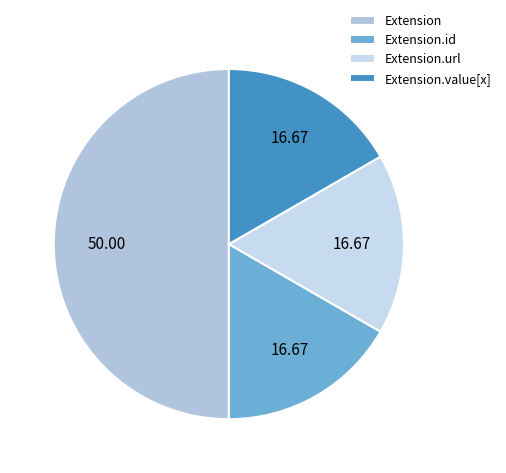

Does Extension represent more than half of the total?

No